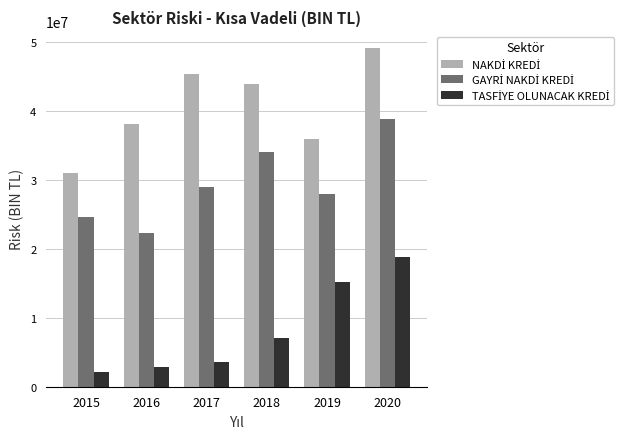

Count the number of categories in the chart.

6